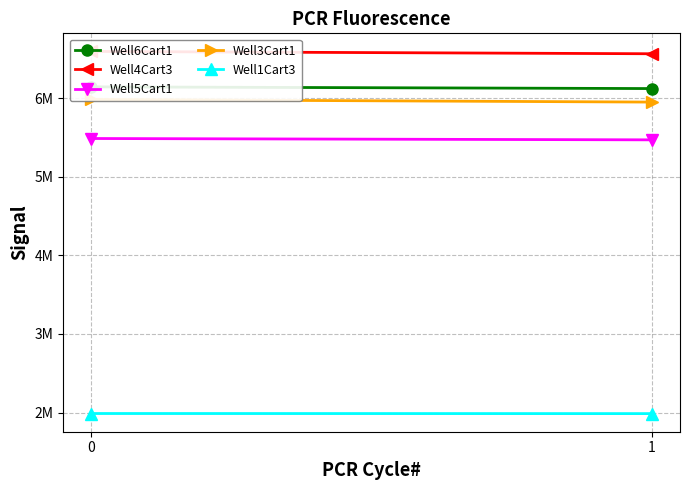

Is it true that Well3Cart1 equals 2971019 at 0?

False